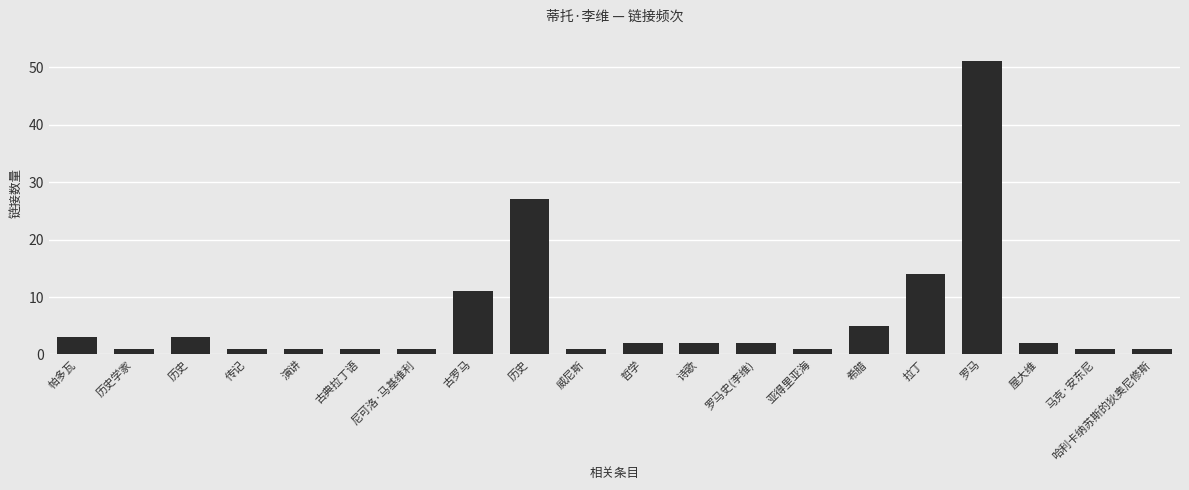

Reading right to left, extract all data points from this chart.

哈利卡纳苏斯的狄奥尼修斯=1	马克·安东尼=1	屋大维=2	罗马=51	拉丁=14	希腊=5	亚得里亚海=1	罗马史(李维)=2	诗歌=2	哲学=2	威尼斯=1	历史=27	古罗马=11	尼可洛·马基维利=1	古典拉丁语=1	演讲=1	传记=1	历史=3	历史学家=1	帕多瓦=3